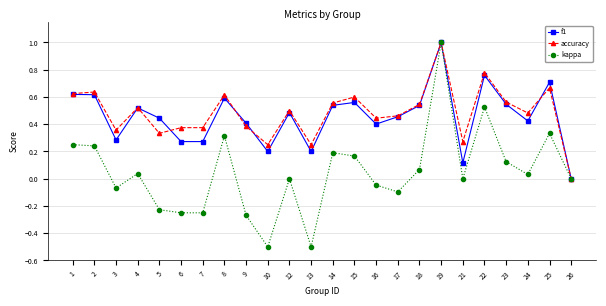

At which category is the sum across all series the highest?

19